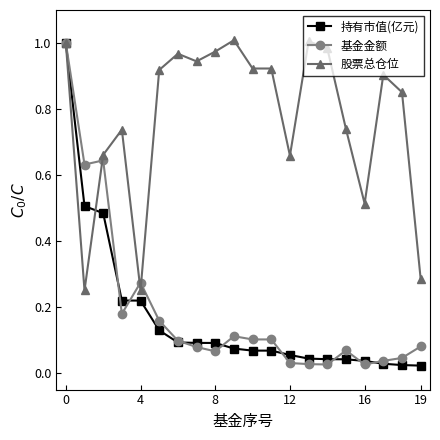

Which series has the largest total across all categories?

股票总仓位